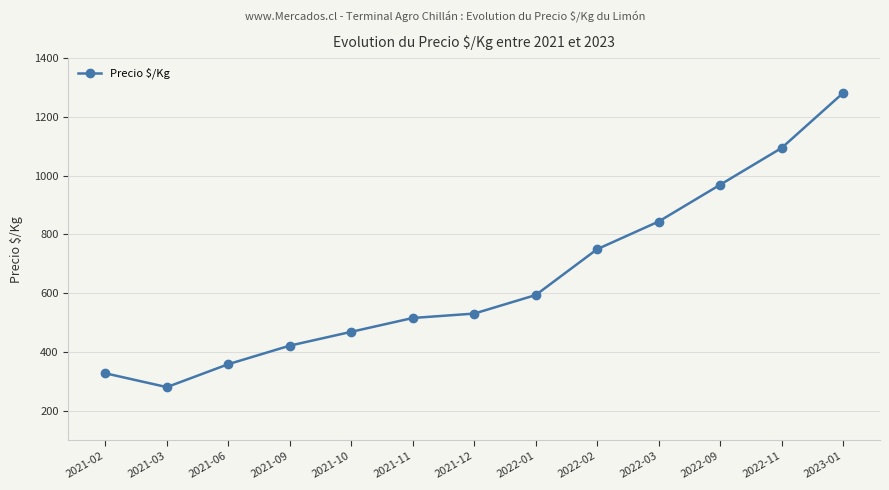

Read the value at 2021-10, to the nearest 100.

500